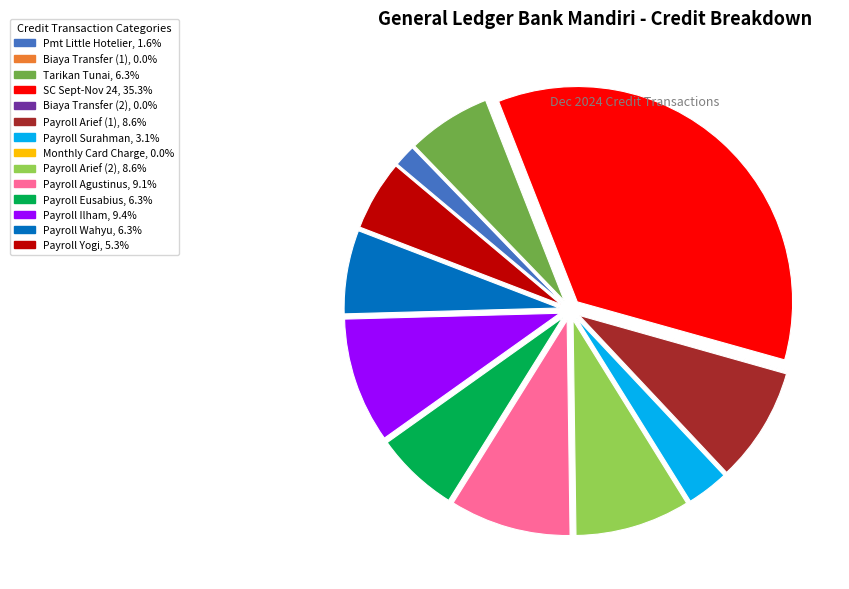

Is there a majority slice in this chart?

No